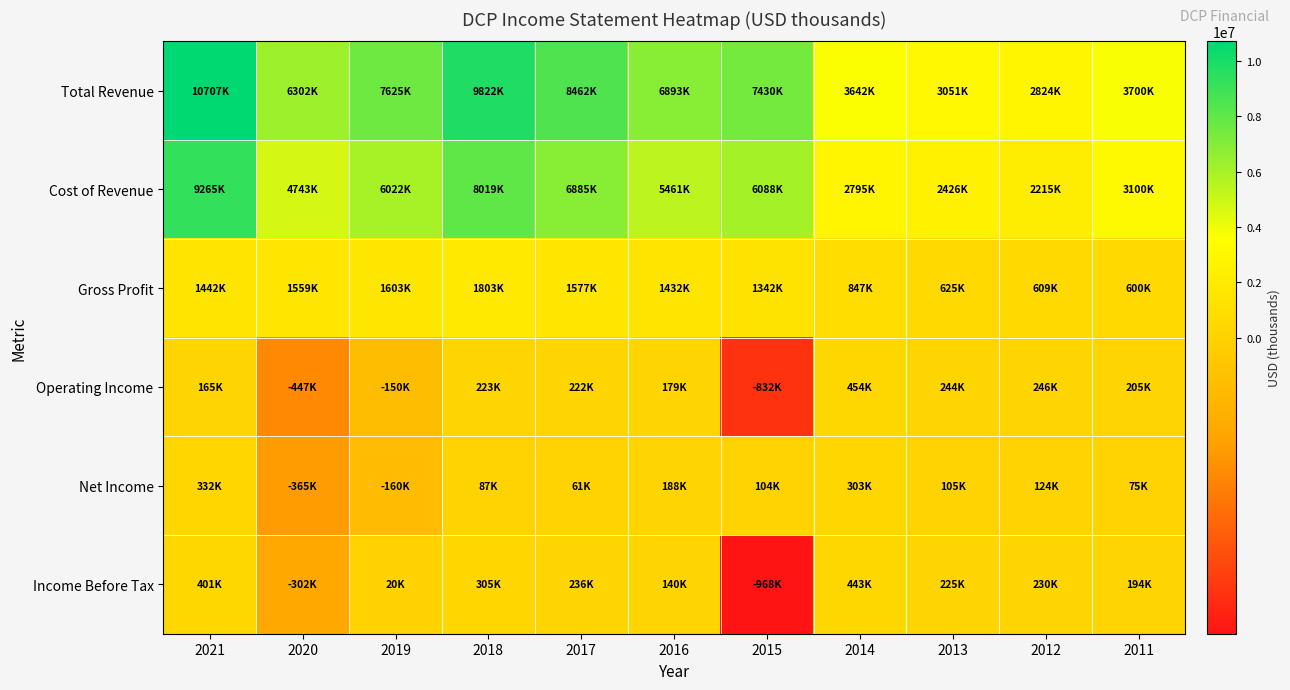

Which label corresponds to the smallest value in the chart?

2015